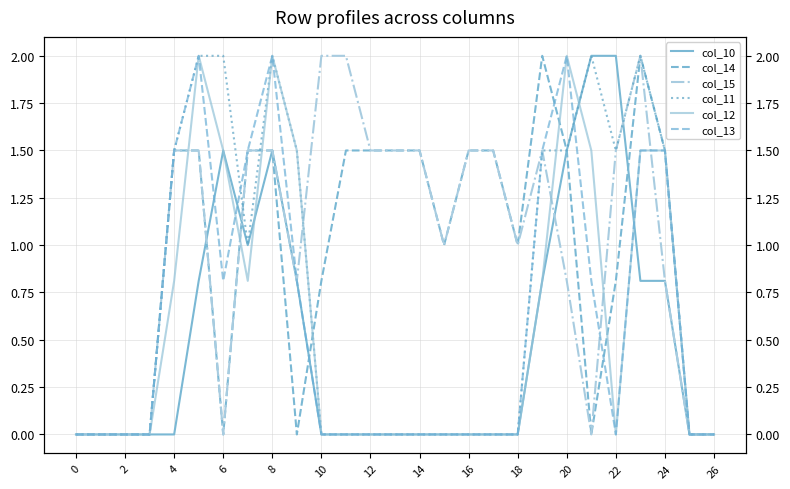

True or false: col_10 and col_12 intersect in this chart.

True